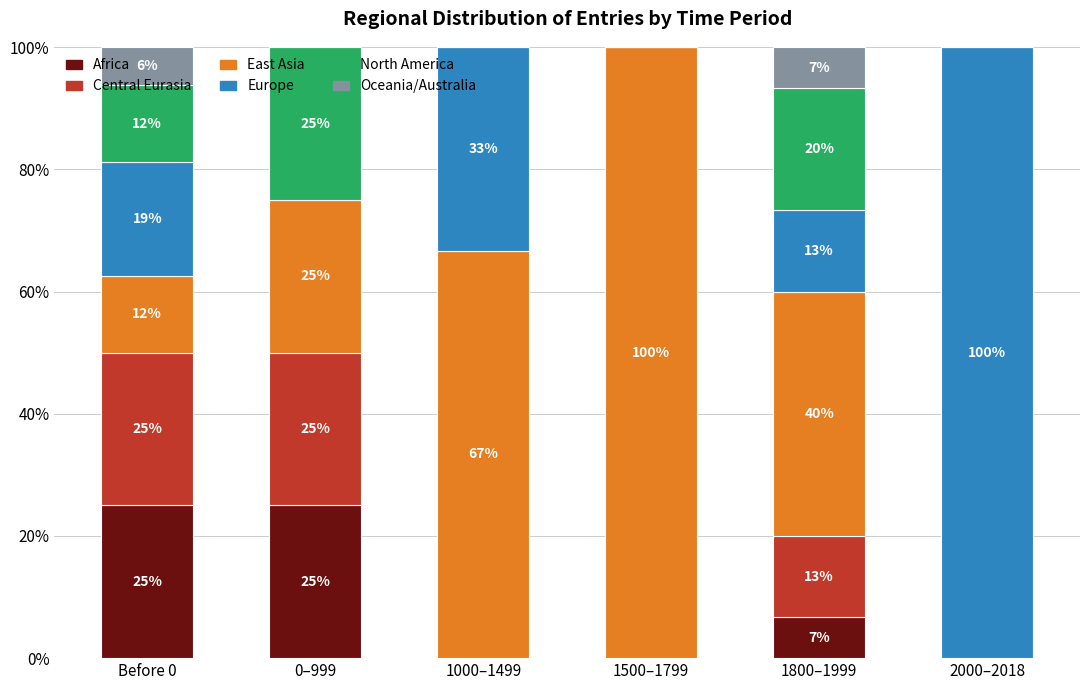

What is the maximum value for Africa?

25.0